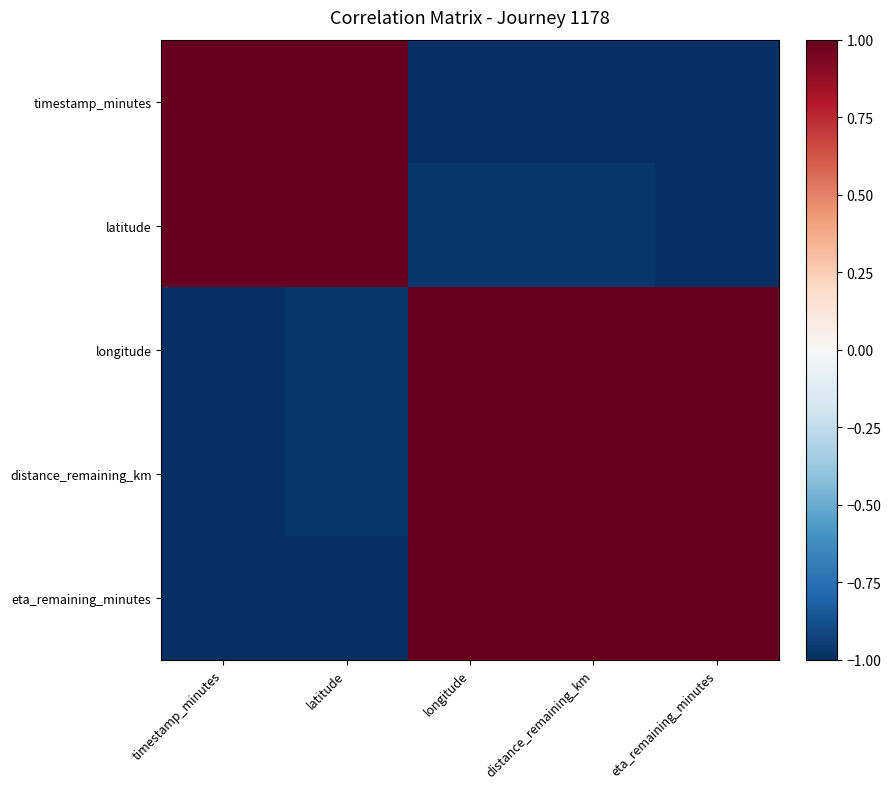

At which category is the sum across all series the highest?

distance_remaining_km